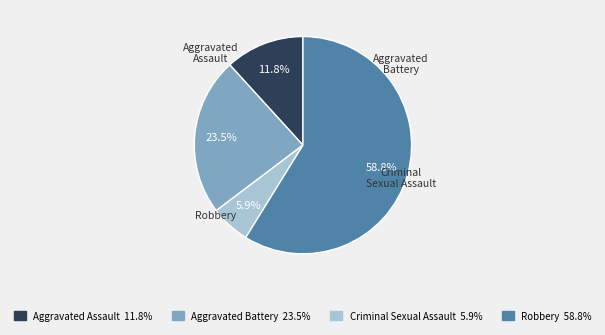

To the nearest percent, what portion does Criminal Sexual Assault represent?

6%